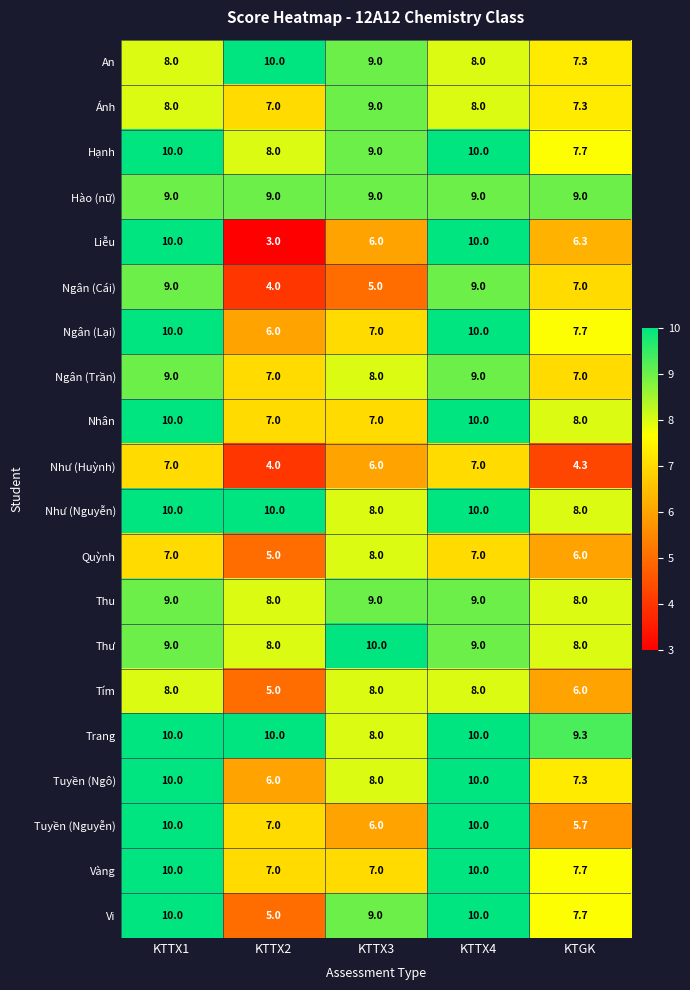

What is the sum of the Ngân (Lại) values at KTTX1 and KTGK?

17.7